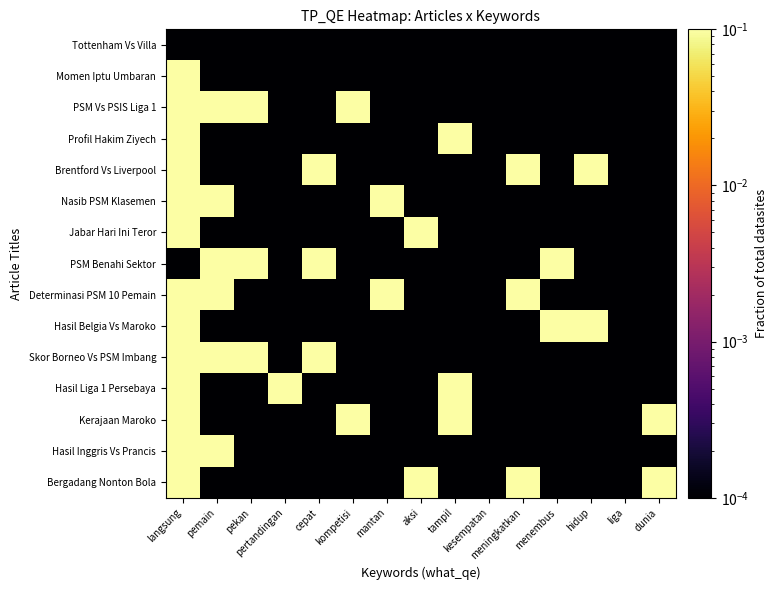

What is the total value across all series at hidup?

2.0